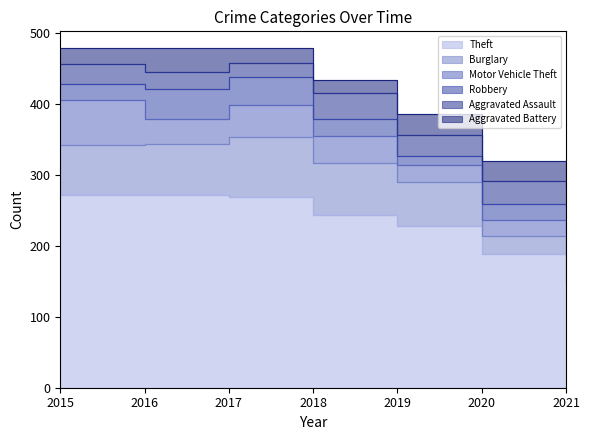

Is the value of Theft at 2017 greater than the value of Robbery at 2017?

Yes